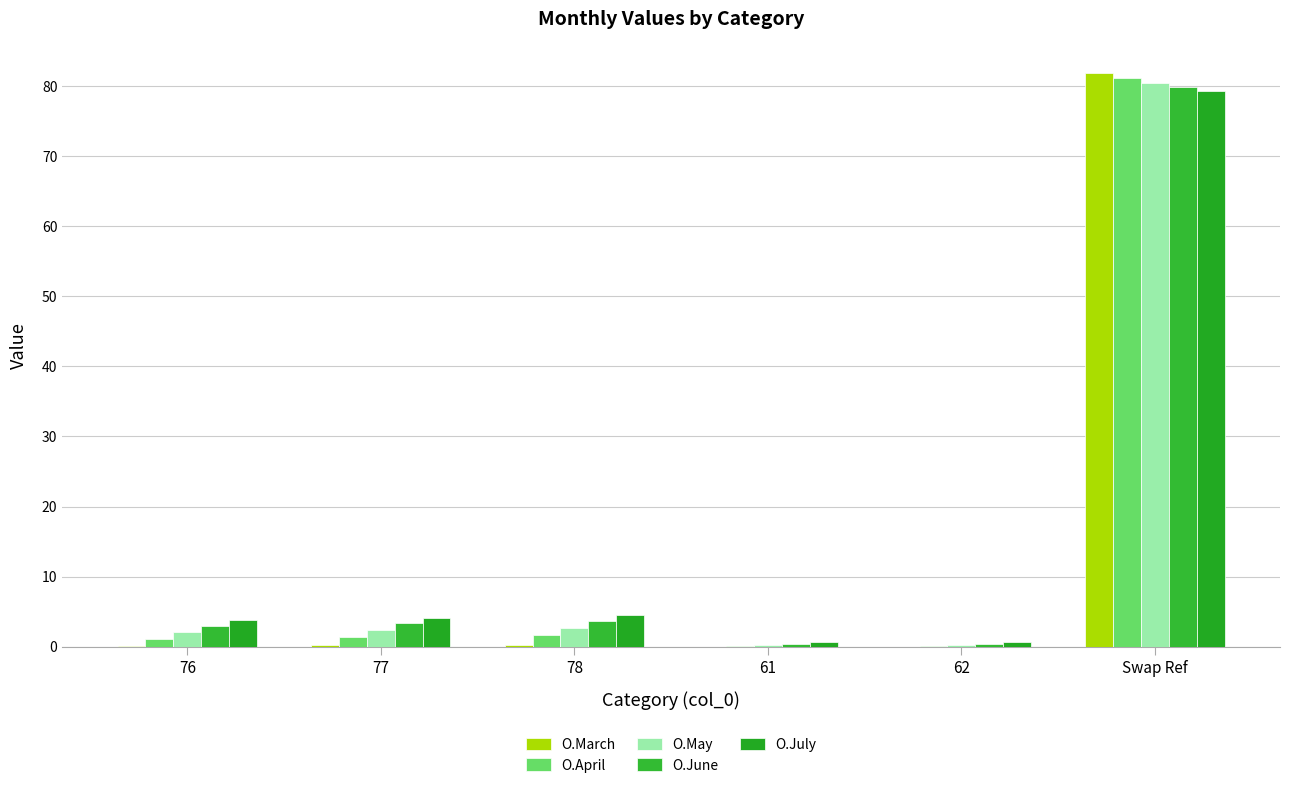

True or false: O.March has a value of 0.2 at 76.

False